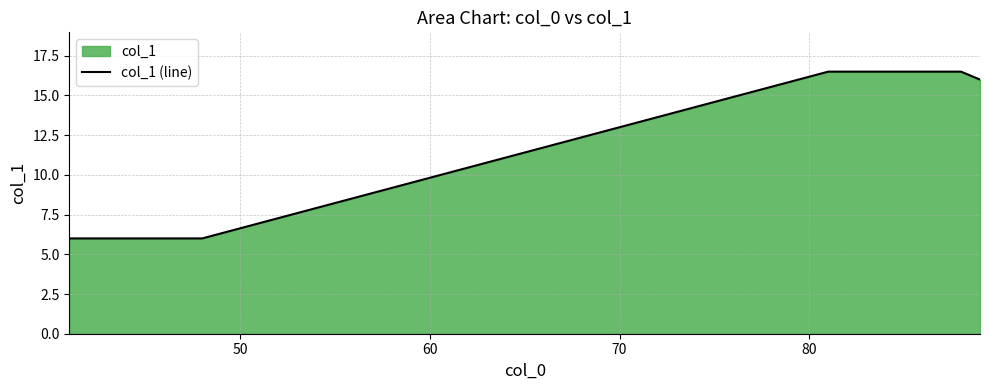

What is the minimum value shown in the chart?

6.0